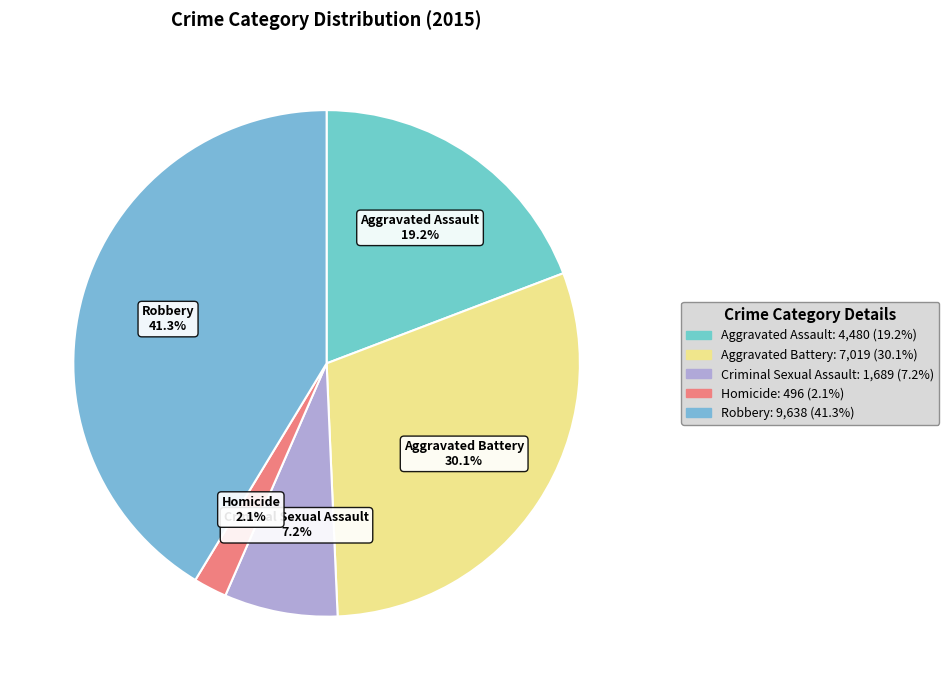

How many slices are in this pie chart?

5